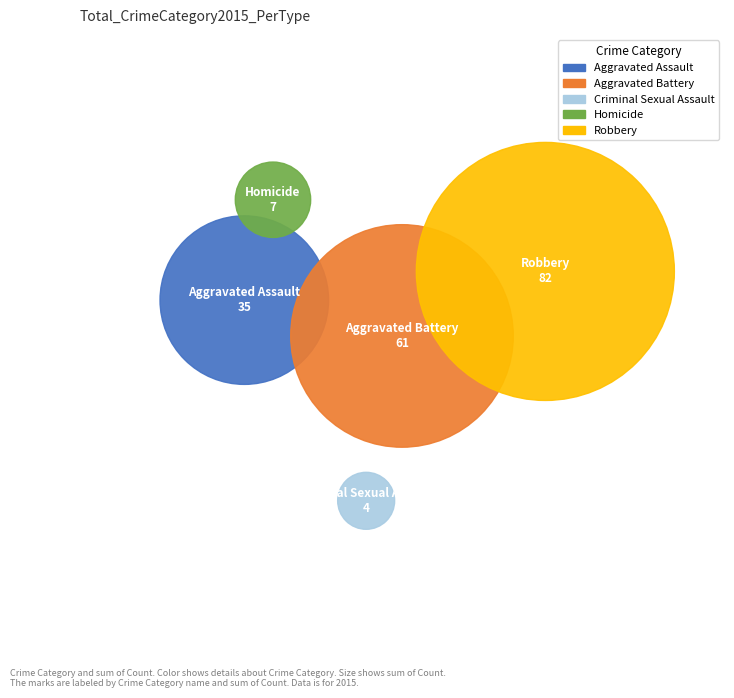

Does Aggravated Assault account for over 50% of the chart?

No